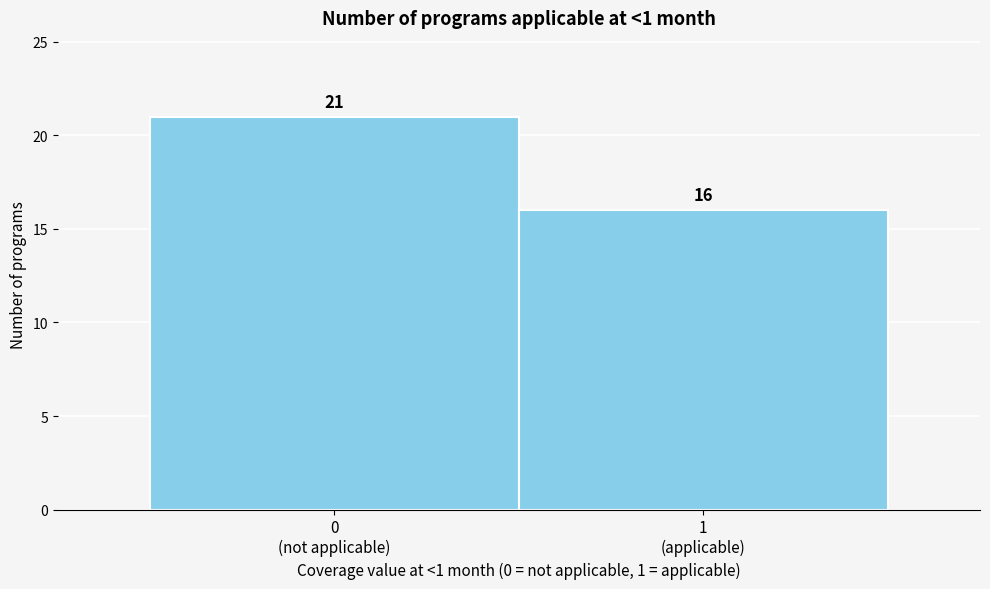

Reading right to left, extract all data points from this chart.

16	21